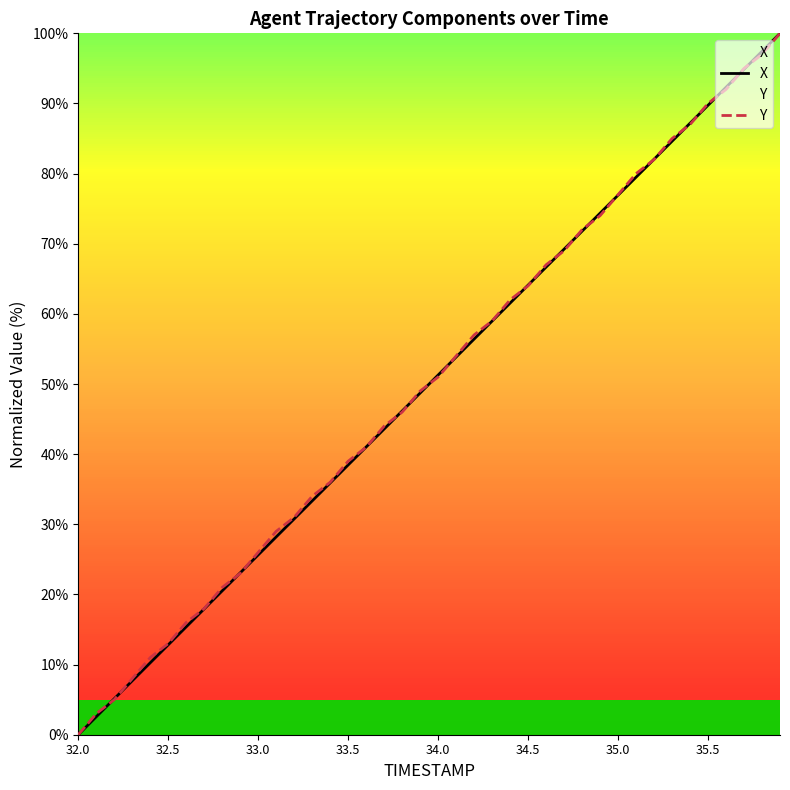

What is the total value across all series at 35.0?

153.9